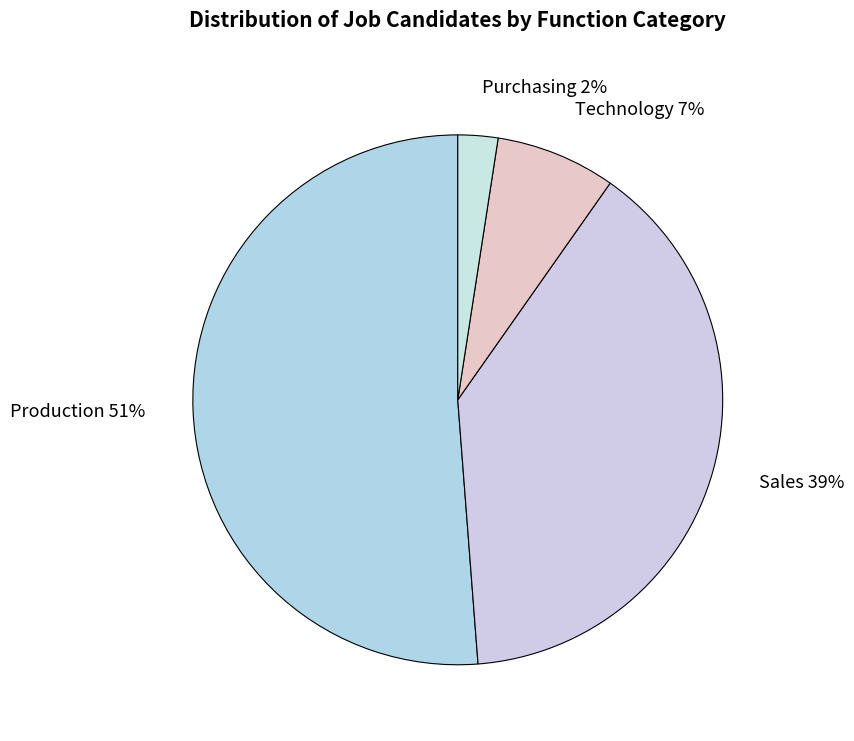

Between Sales and Production, which is larger?

Production